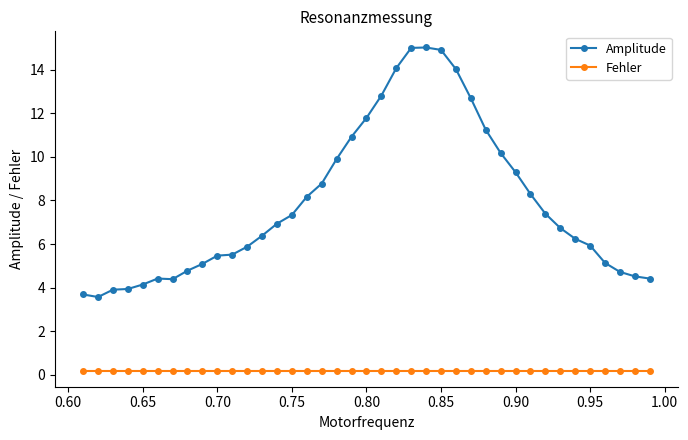

What are all the series names shown in the legend?

Amplitude, Fehler